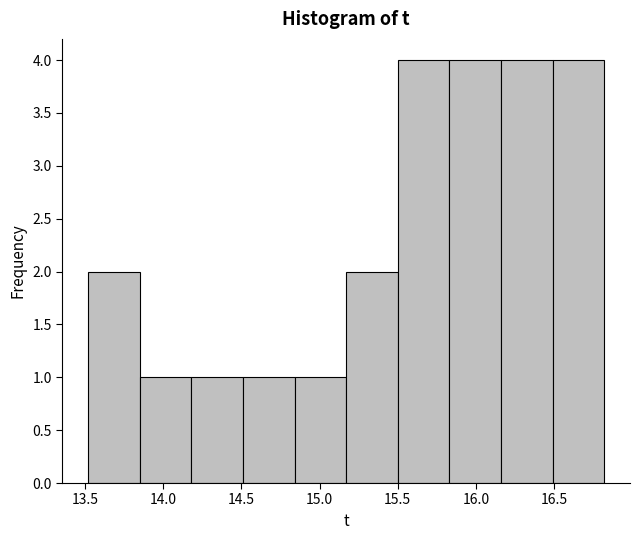

How tall is the bar that spans 14.51 to 14.84 on the x-axis? Neither the bar edges nor the heights are printed on the chart, so give them approximately, as read against the axes.

1